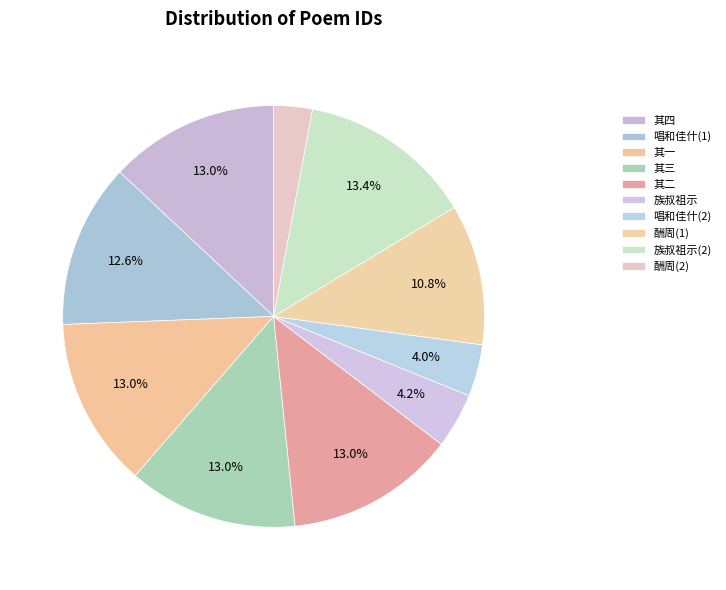

Is there any slice that represents more than half of the pie?

No